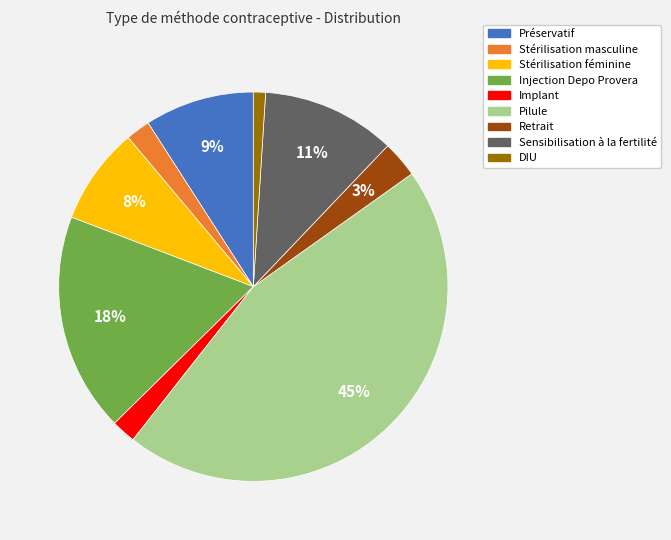

Which slice is the smallest?

DIU